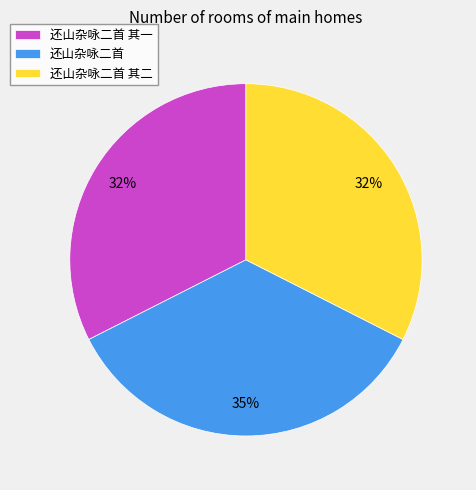

What percentage is the 还山杂咏二首 slice, to the nearest percent?

35%